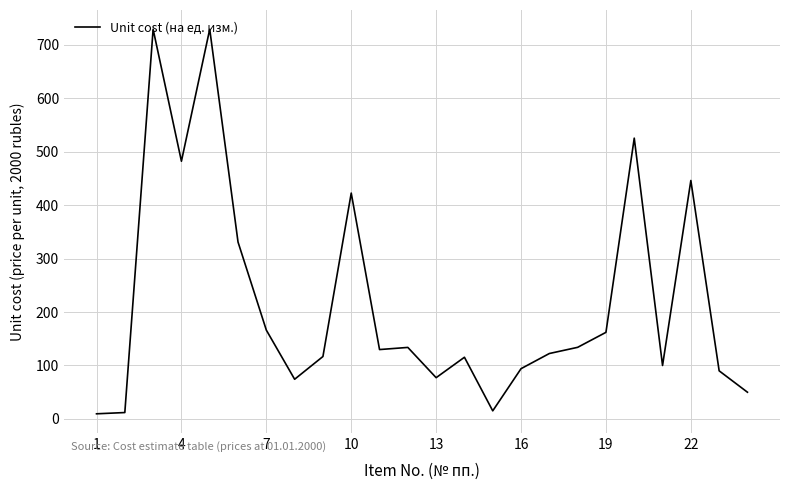

What is the maximum value shown in the chart?

729.1